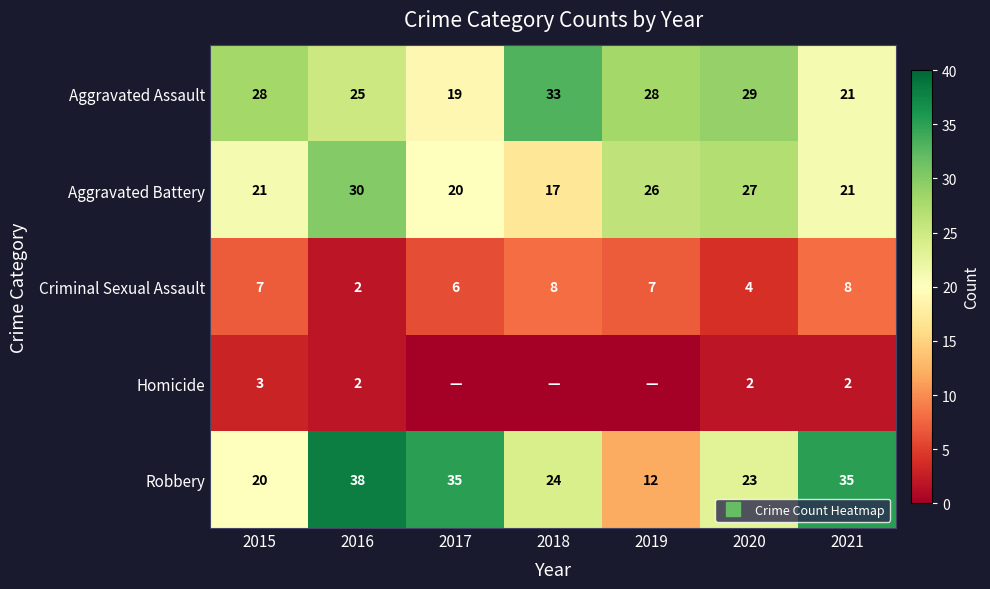

At which category is the sum across all series the highest?

2016